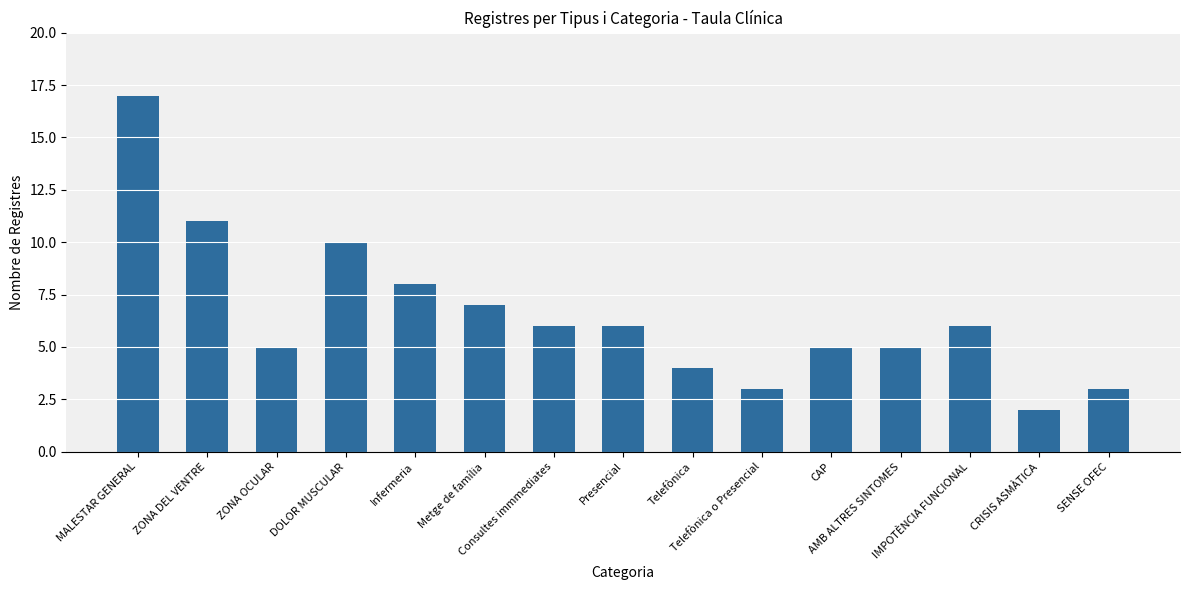

What is the ratio of the value at DOLOR MUSCULAR to the value at CRISIS ASMÀTICA?

5.0